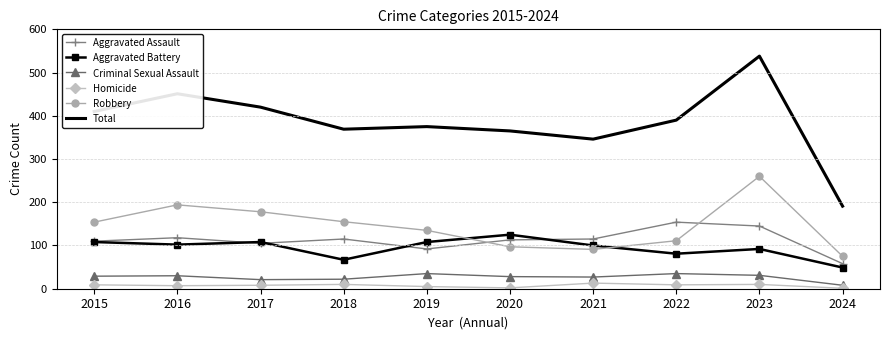

True or false: Homicide and Total cross at least once.

False